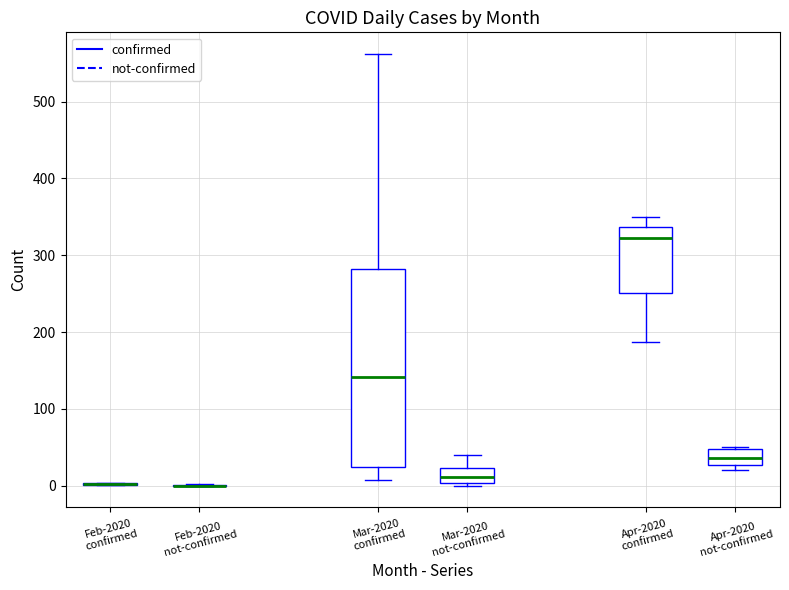

Where does the median line of the box for Mar-2020 confirmed sit on the y-axis? The values are not printed on the chart, so give them approximately, as read against the axis.

140